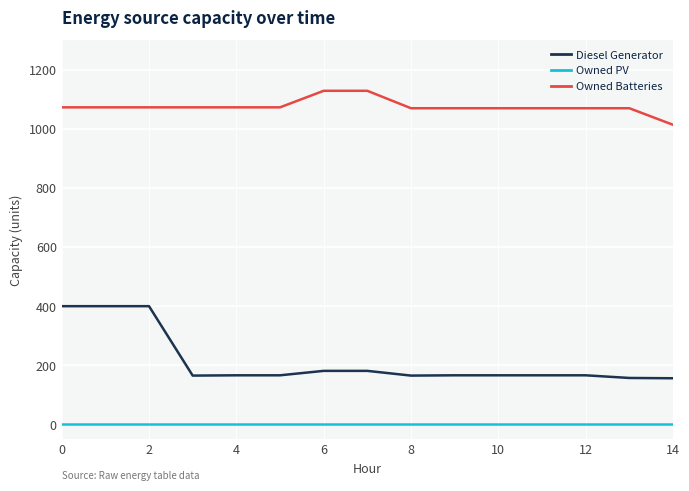

What is the greatest value displayed?

1129